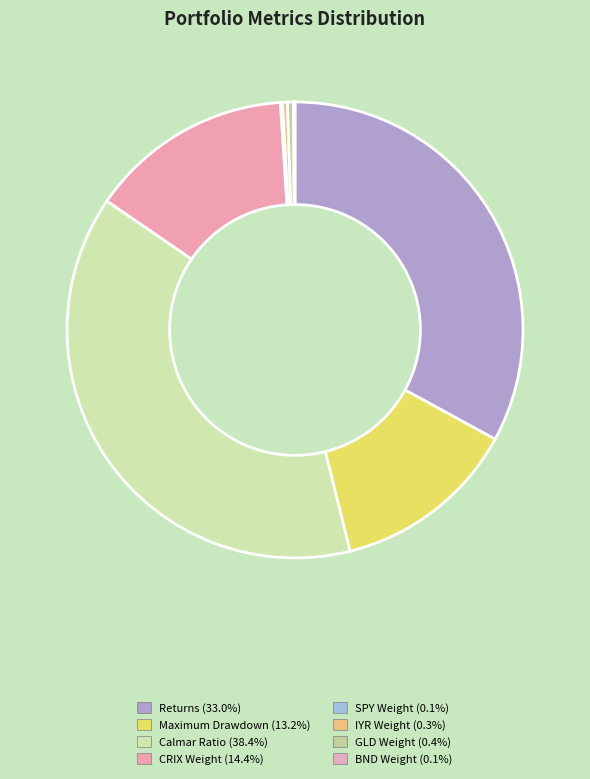

Combined, do Calmar Ratio and CRIX Weight account for over 50%?

Yes